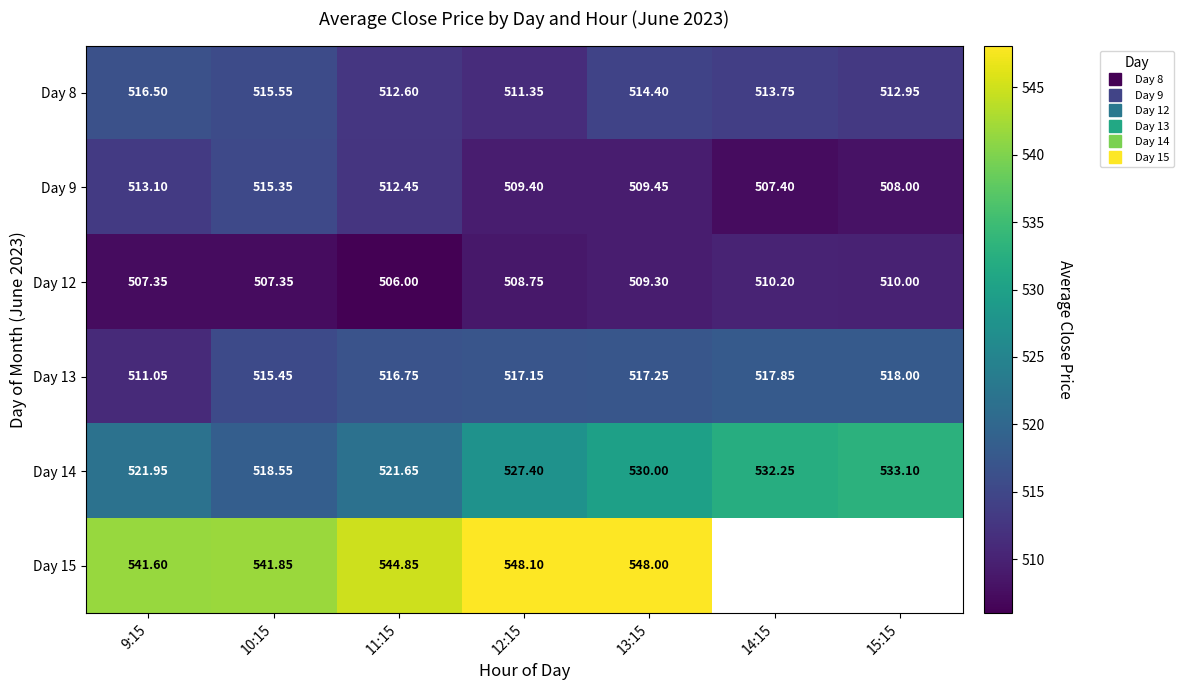

Where does the Day 14 series first go above 527?

12:15